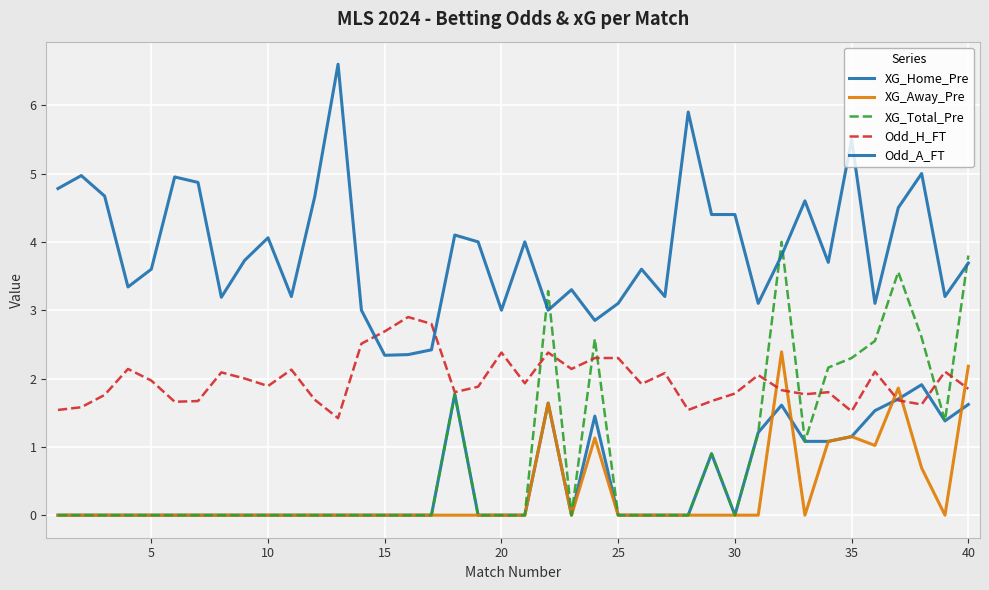

Is this an area chart (filled region under the line)?

No